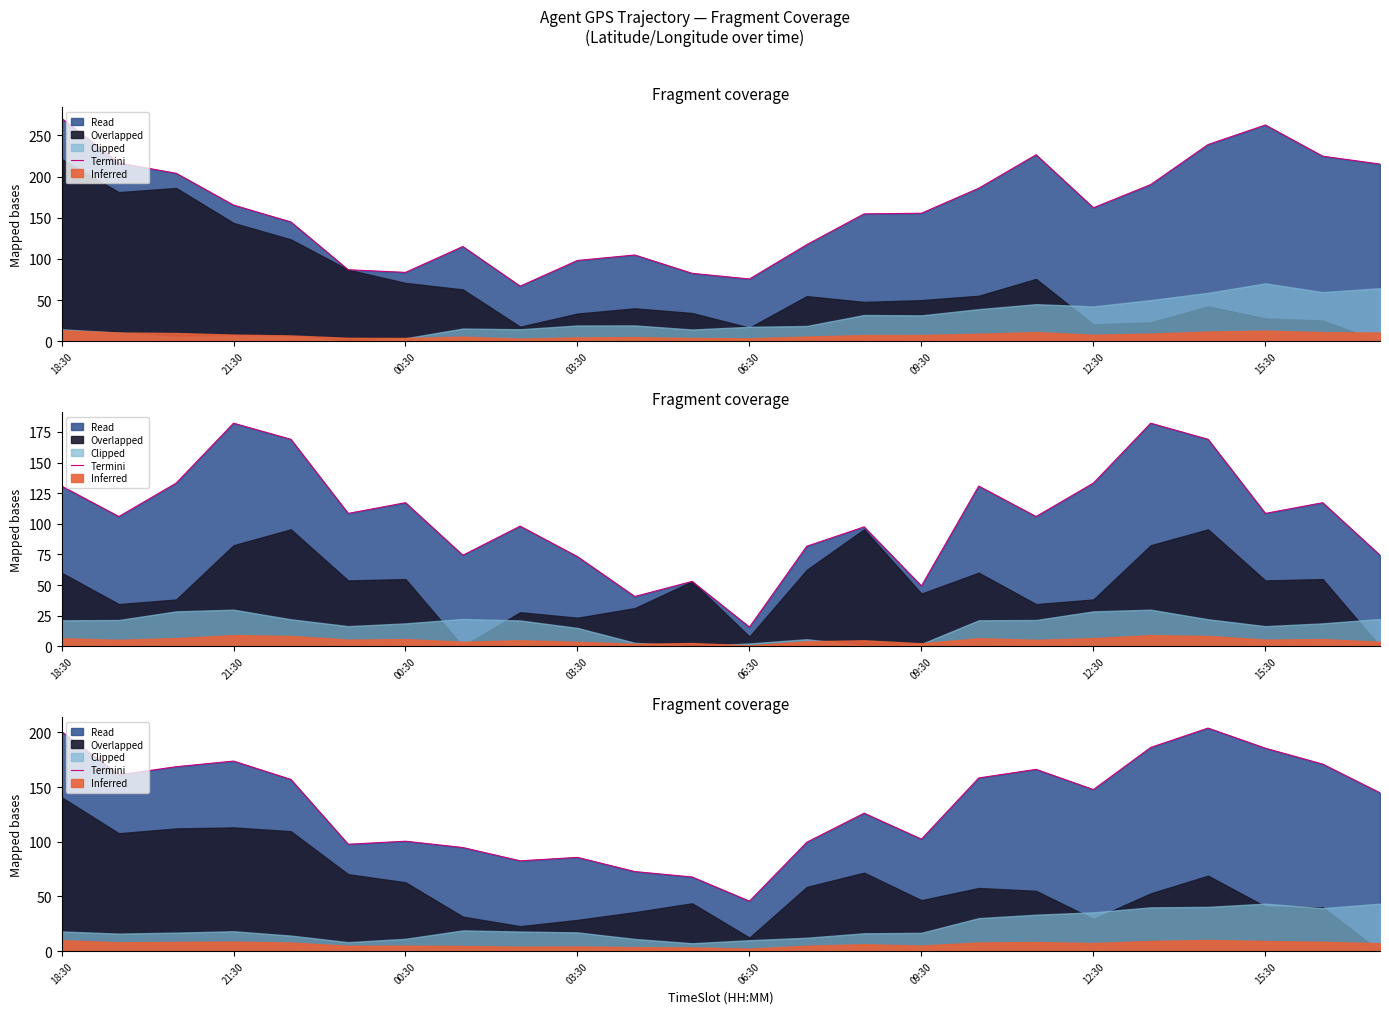

Read the value at 8.

82.6